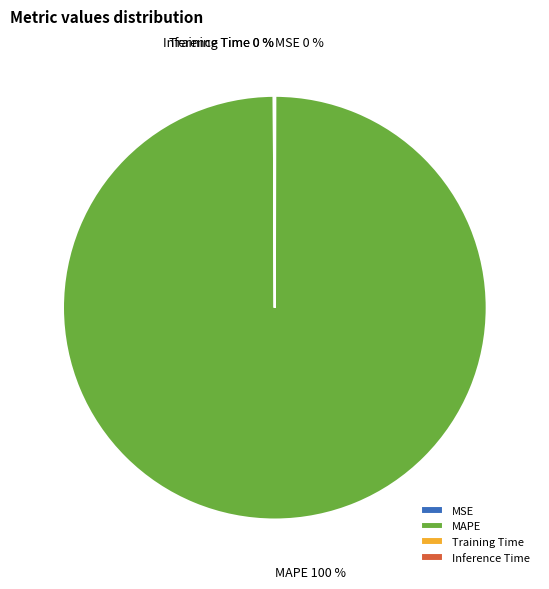

Is MAPE the majority of the pie?

Yes